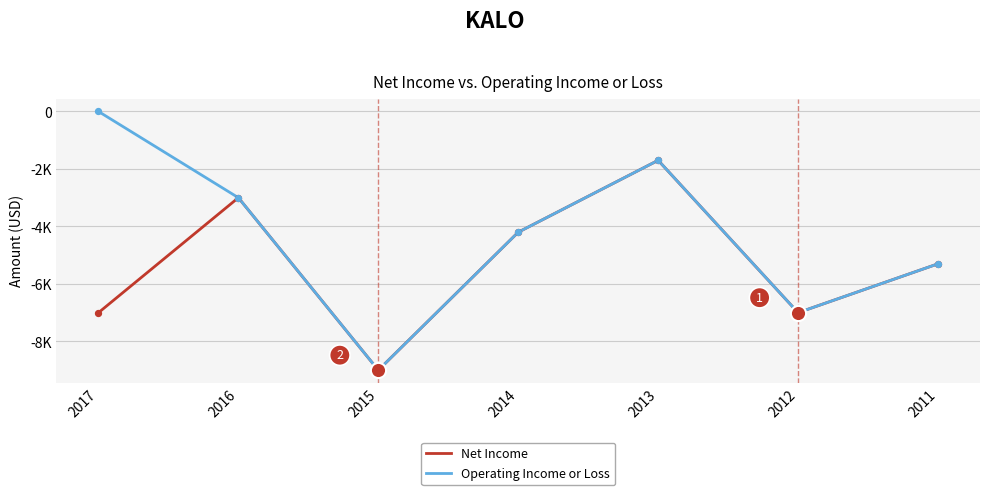

What are all the series names shown in the legend?

Net Income, Operating Income or Loss